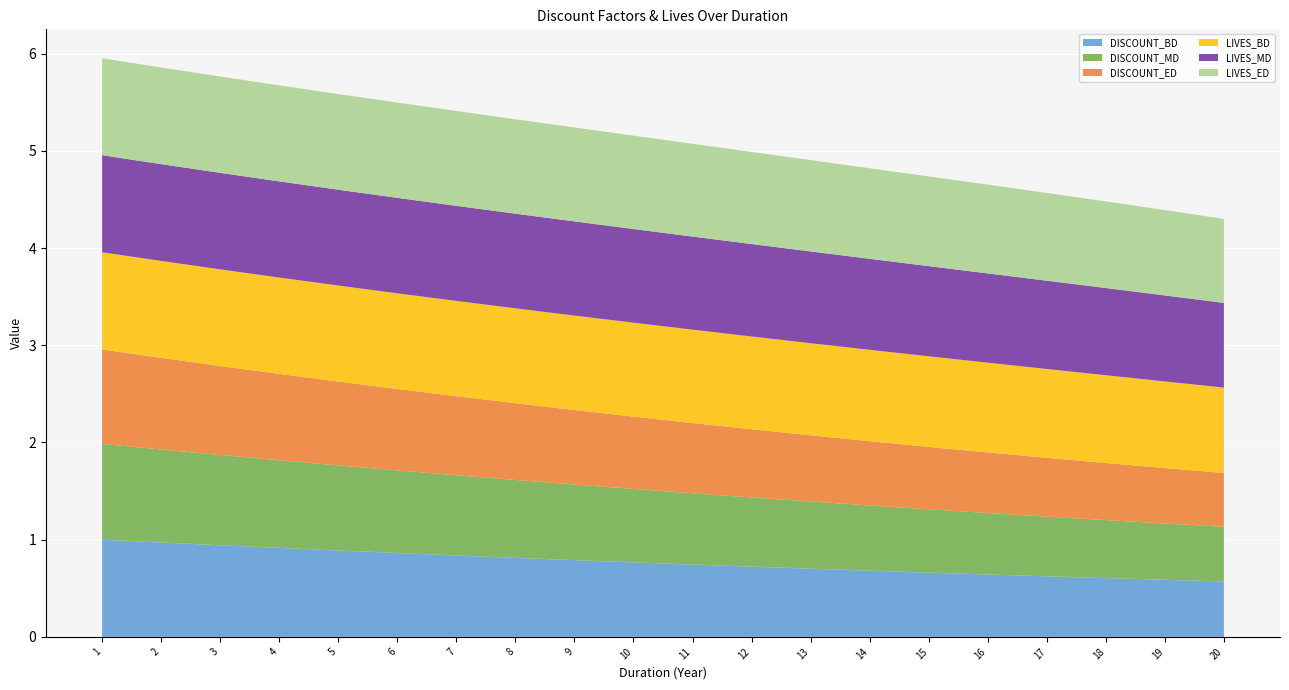

Reading left to right, transcribe all the data shown in this chart.

DISCOUNT_BD: 1.0	1.0	0.9	0.9	0.9	0.9	0.8	0.8	0.8	0.8	0.7	0.7	0.7	0.7	0.7	0.6	0.6	0.6	0.6	0.6
DISCOUNT_MD: 1.0	1.0	0.9	0.9	0.9	0.8	0.8	0.8	0.8	0.8	0.7	0.7	0.7	0.7	0.7	0.6	0.6	0.6	0.6	0.6
DISCOUNT_ED: 1.0	0.9	0.9	0.9	0.9	0.8	0.8	0.8	0.8	0.7	0.7	0.7	0.7	0.7	0.6	0.6	0.6	0.6	0.6	0.6
LIVES_BD: 1.0	1.0	1.0	1.0	1.0	1.0	1.0	1.0	1.0	1.0	1.0	1.0	0.9	0.9	0.9	0.9	0.9	0.9	0.9	0.9
LIVES_MD: 1.0	1.0	1.0	1.0	1.0	1.0	1.0	1.0	1.0	1.0	1.0	1.0	0.9	0.9	0.9	0.9	0.9	0.9	0.9	0.9
LIVES_ED: 1.0	1.0	1.0	1.0	1.0	1.0	1.0	1.0	1.0	1.0	1.0	0.9	0.9	0.9	0.9	0.9	0.9	0.9	0.9	0.9